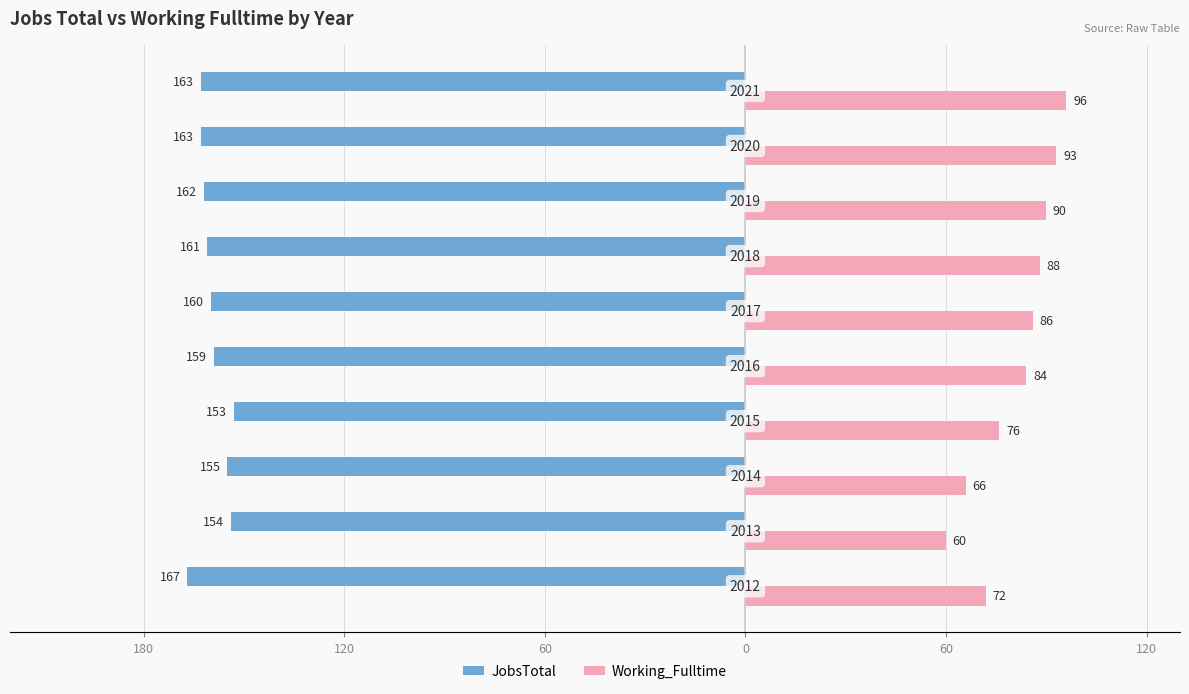

What are all the series names shown in the legend?

JobsTotal, Working_Fulltime